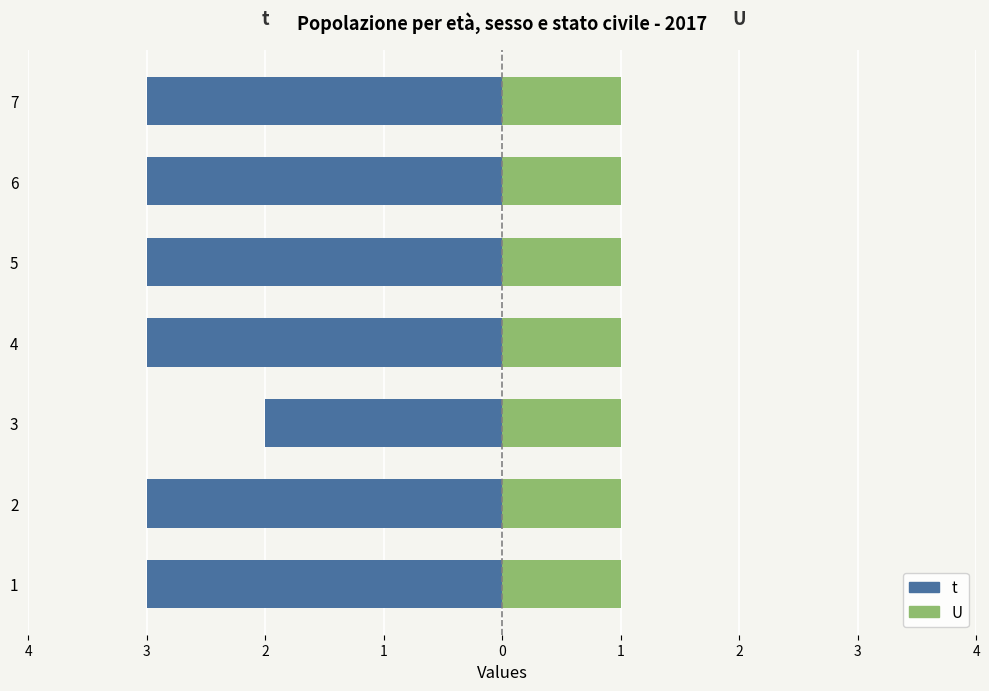

Is it true that t equals -3.0 at 6?

True